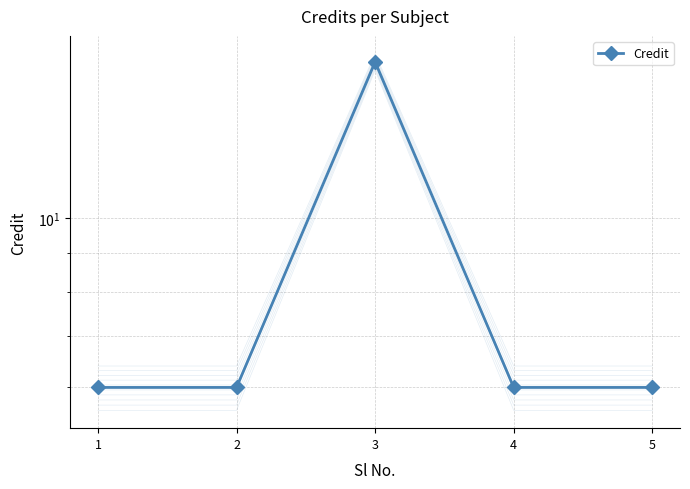

What is the sum of all values?

40